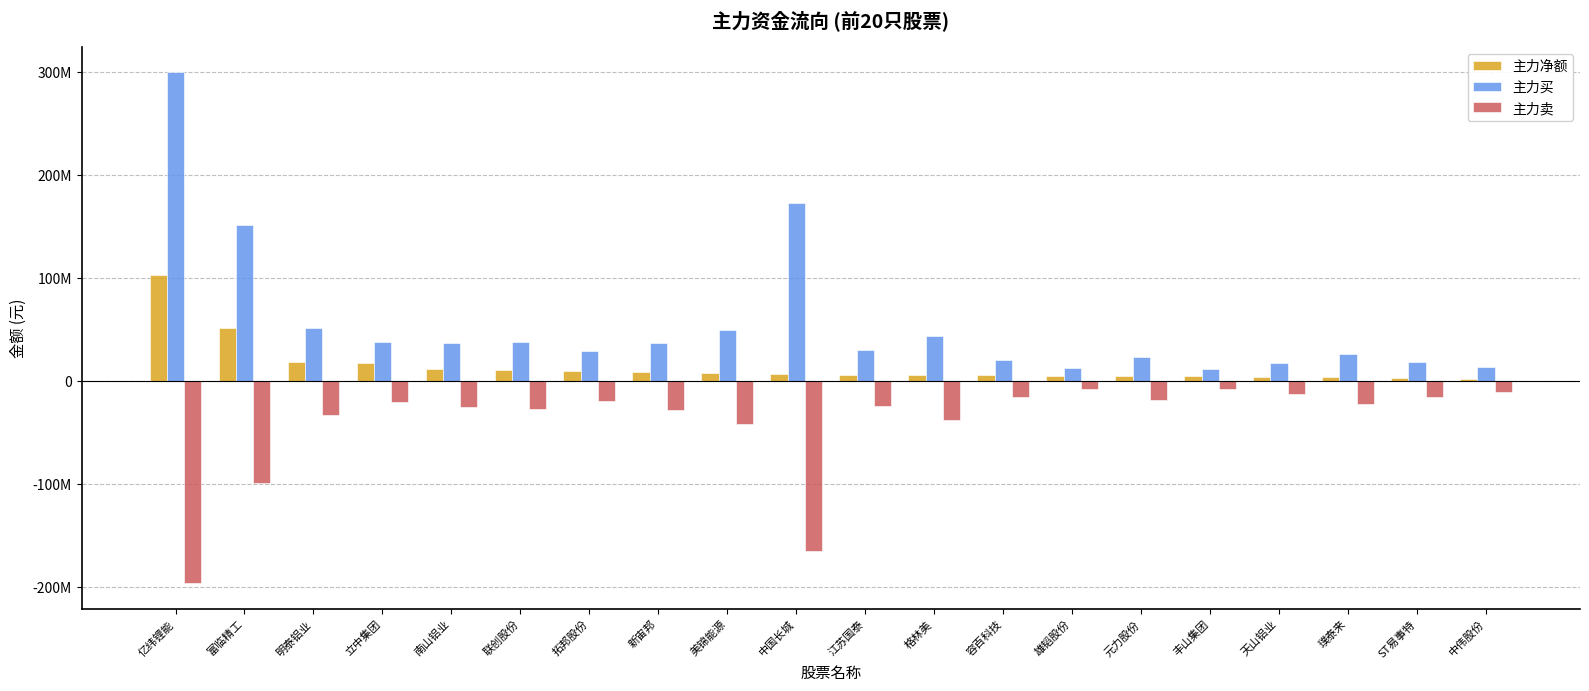

What are all the series names shown in the legend?

主力净额, 主力买, 主力卖